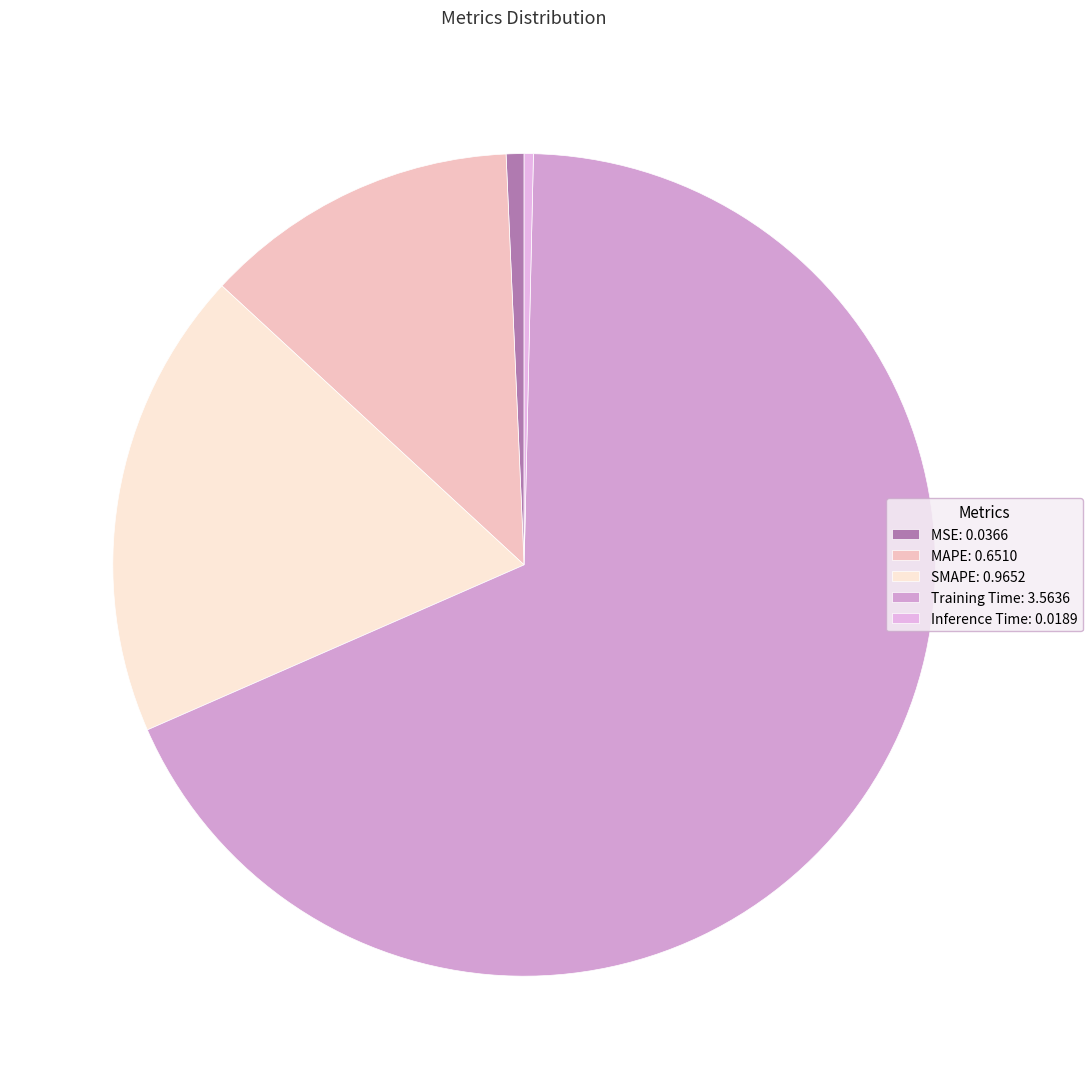

To the nearest percent, what percentage of the pie is MAPE?

12%